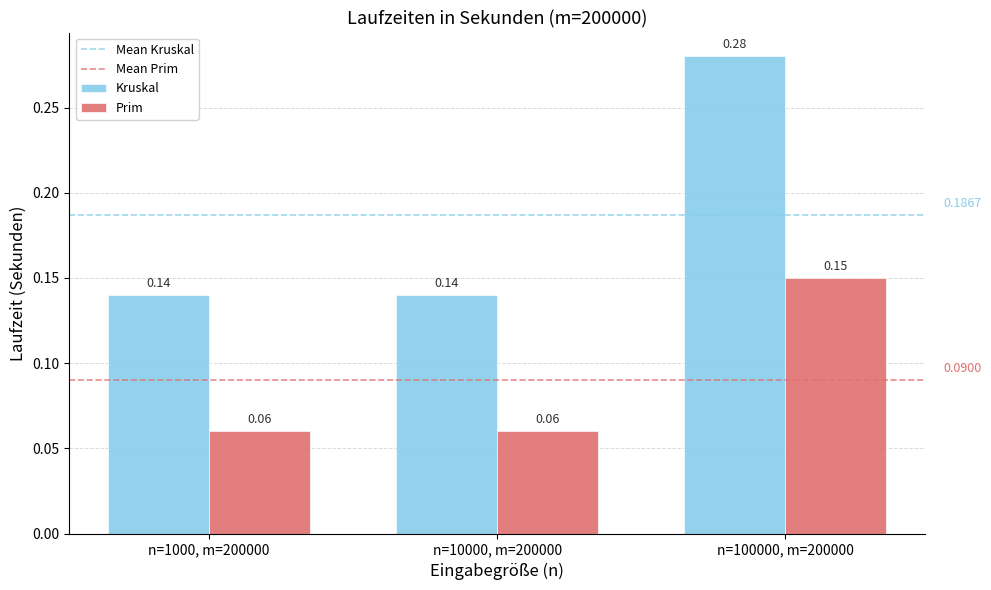

Rank the series by their average value, from highest to lowest.

Kruskal, Prim